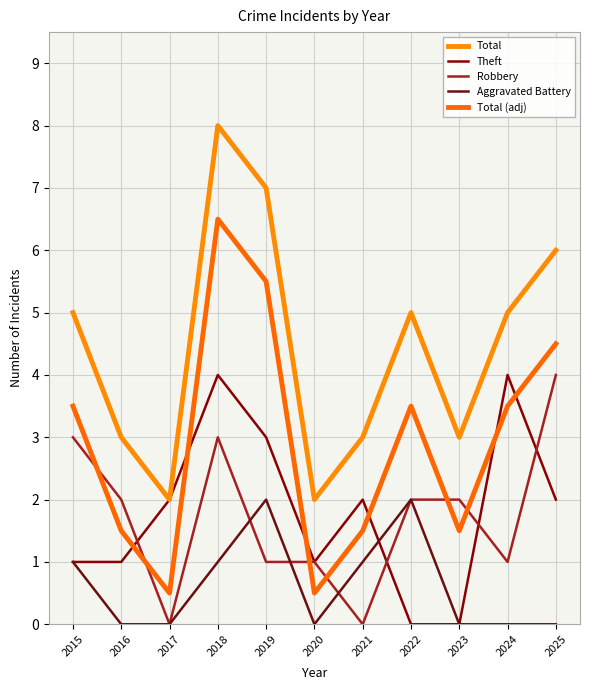

List the labels in order of Total (adj) value, largest first.

2018, 2019, 2025, 2015, 2022, 2024, 2016, 2021, 2023, 2017, 2020